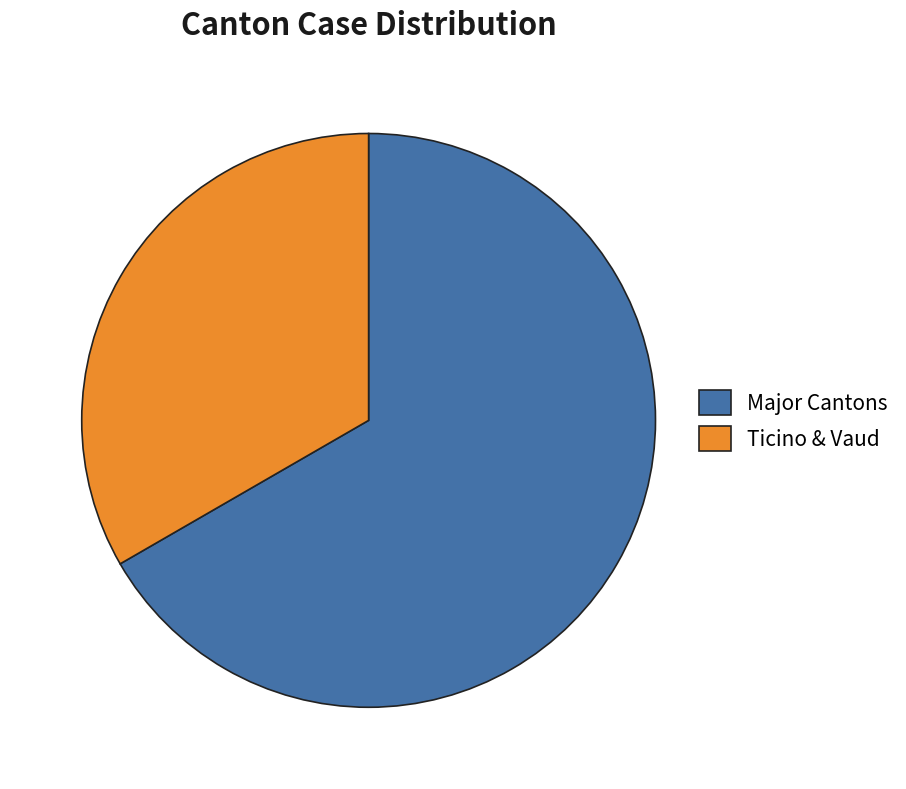

How many slices are in this pie chart?

2